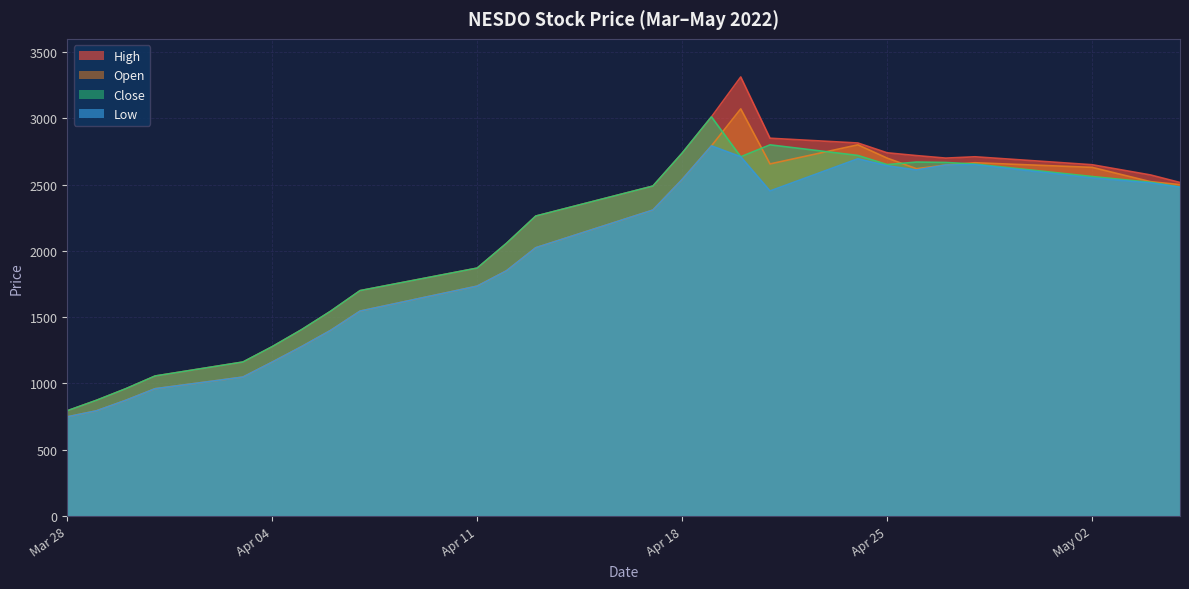

Does the chart display data point markers on the line(s)?

No